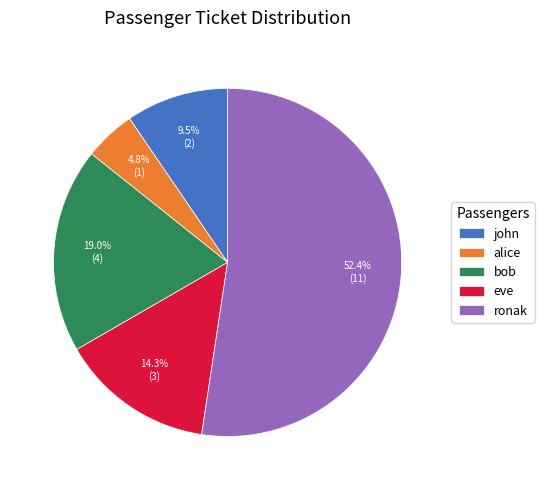

Which slice is the largest?

ronak